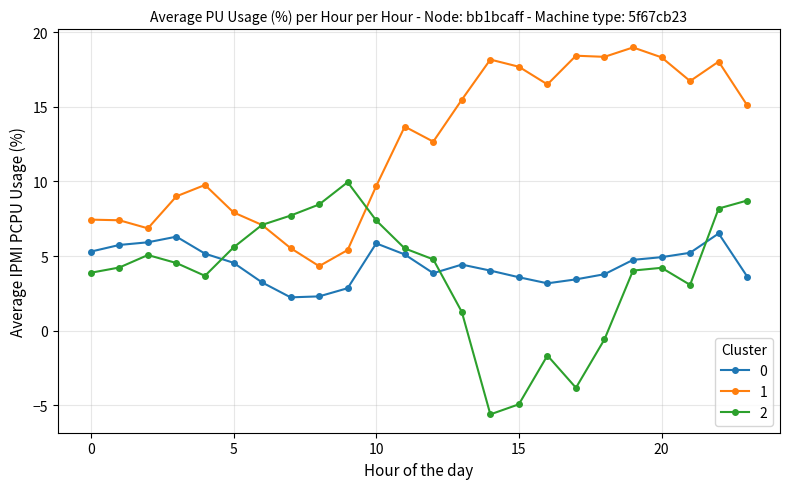

What is the value of the 0 point at the 6th from the left?

4.5